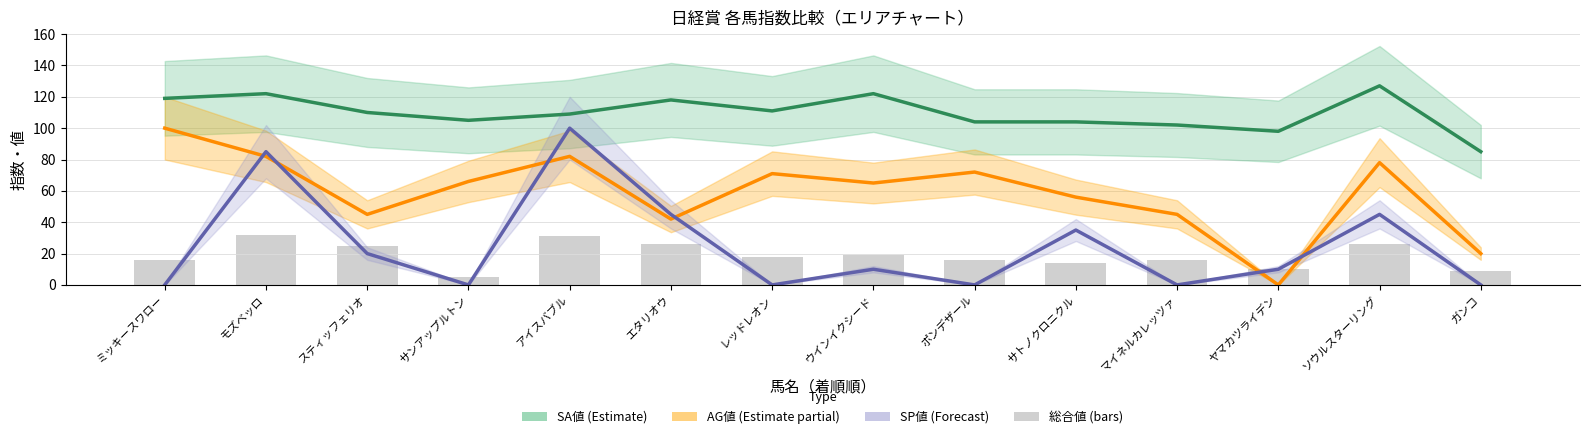

What position from the left is ポンデザール?

9